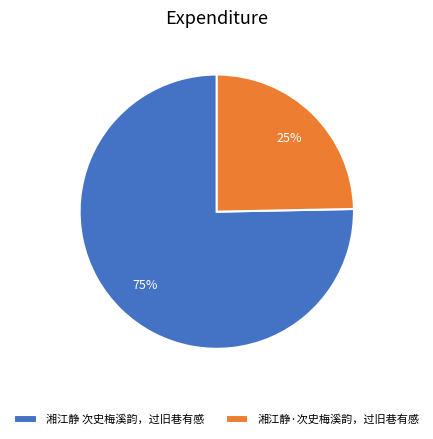

Rank the categories by value from highest to lowest.

湘江静 次史梅溪韵，过旧巷有感, 湘江静·次史梅溪韵，过旧巷有感